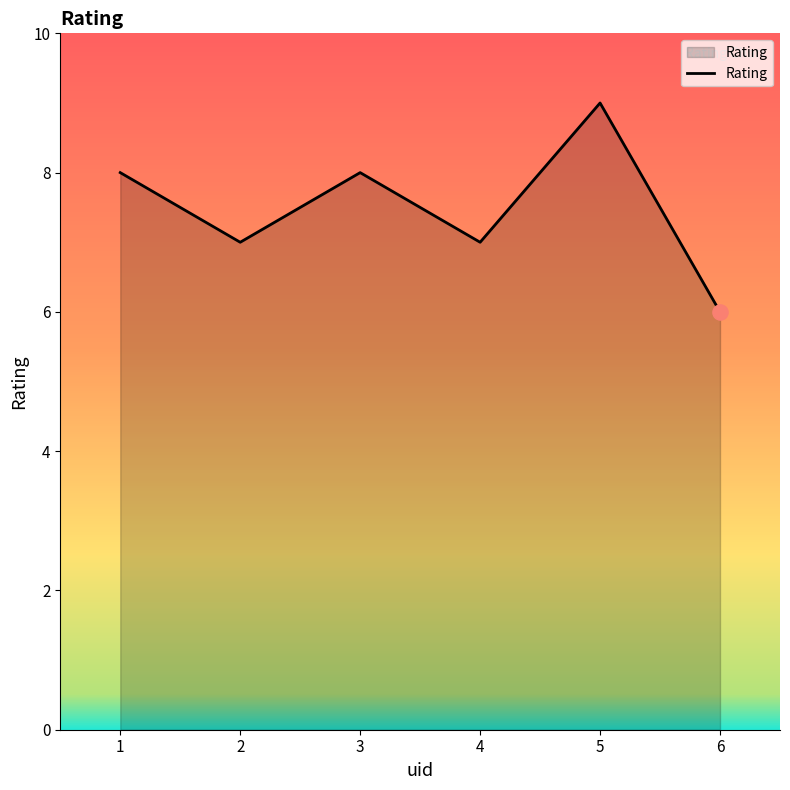

What is the ratio of the value at 1 to the value at 3?

1.0